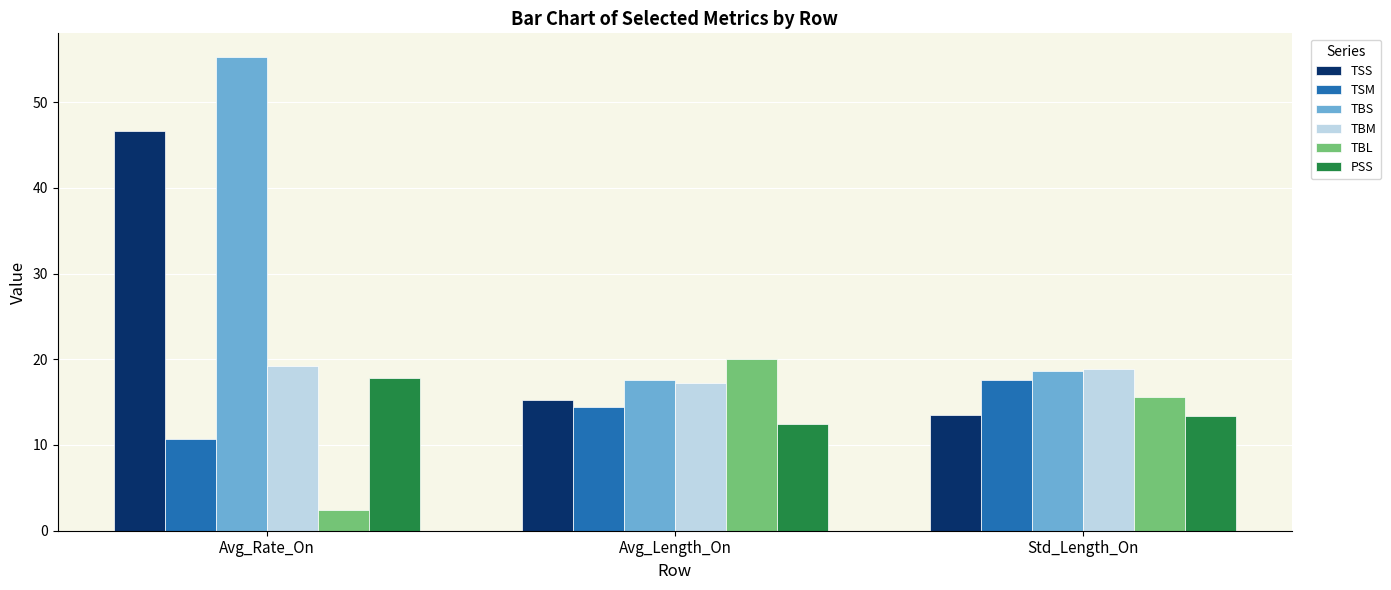

What is the minimum value for TBM?

17.3